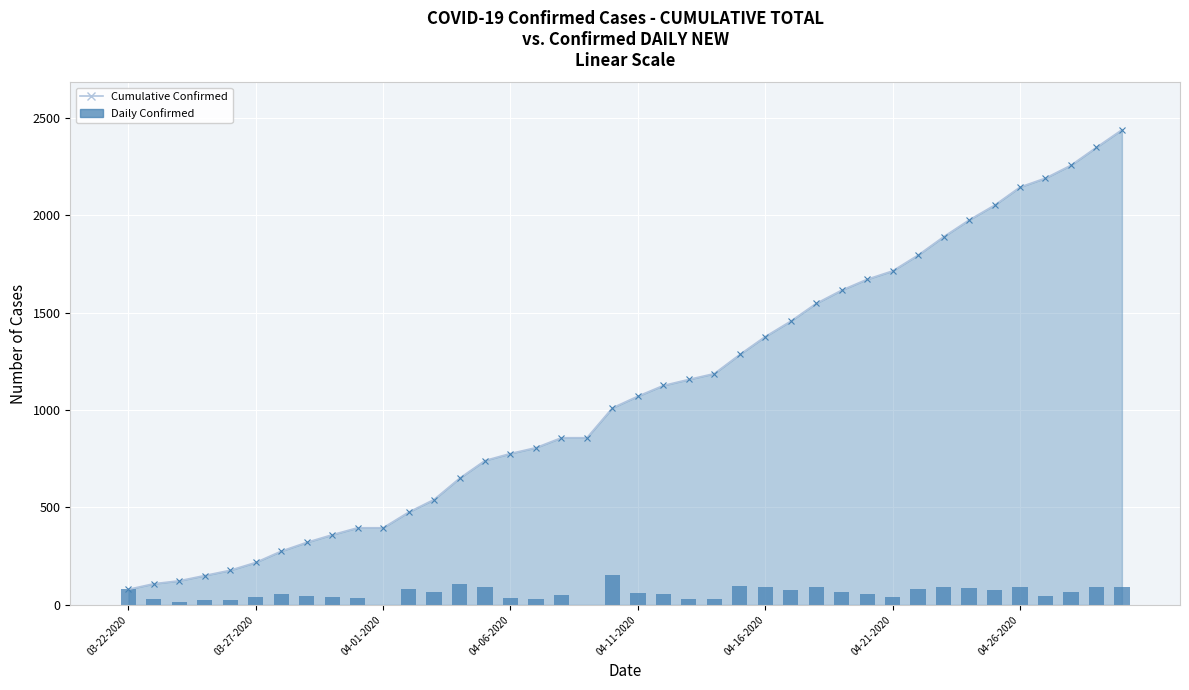

What is the approximate value at 37?

66